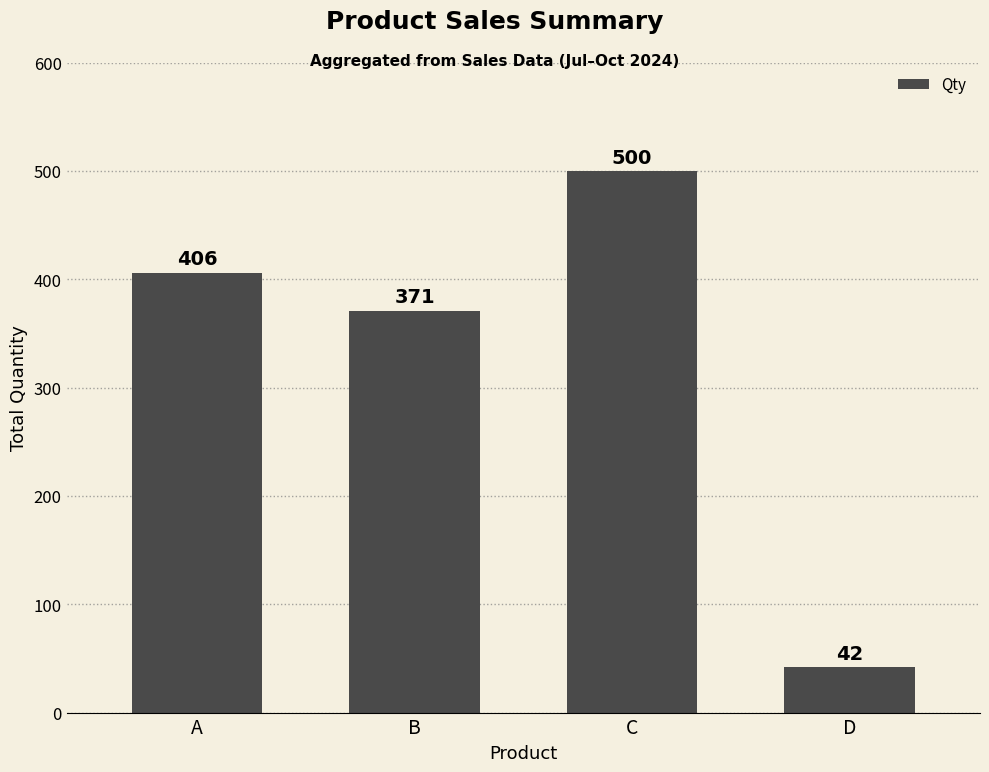

Read the value at B, to the nearest 5.

370